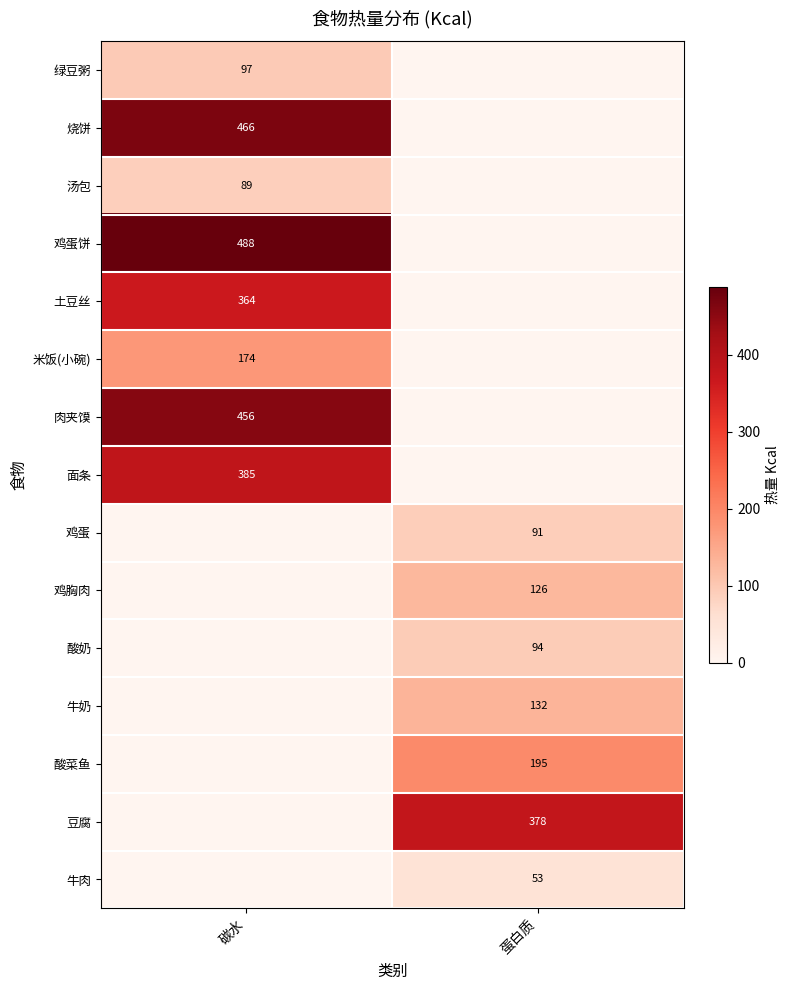

The 绿豆粥 series shows 97 at 碳水. True or false?

True